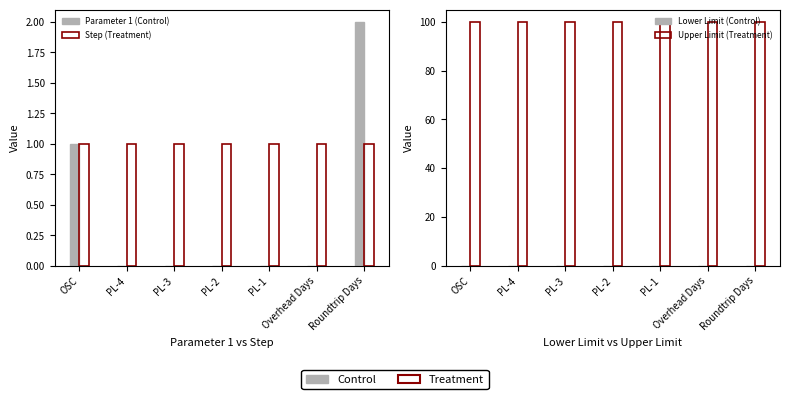

At how many categories does at least one series exceed 31?

7